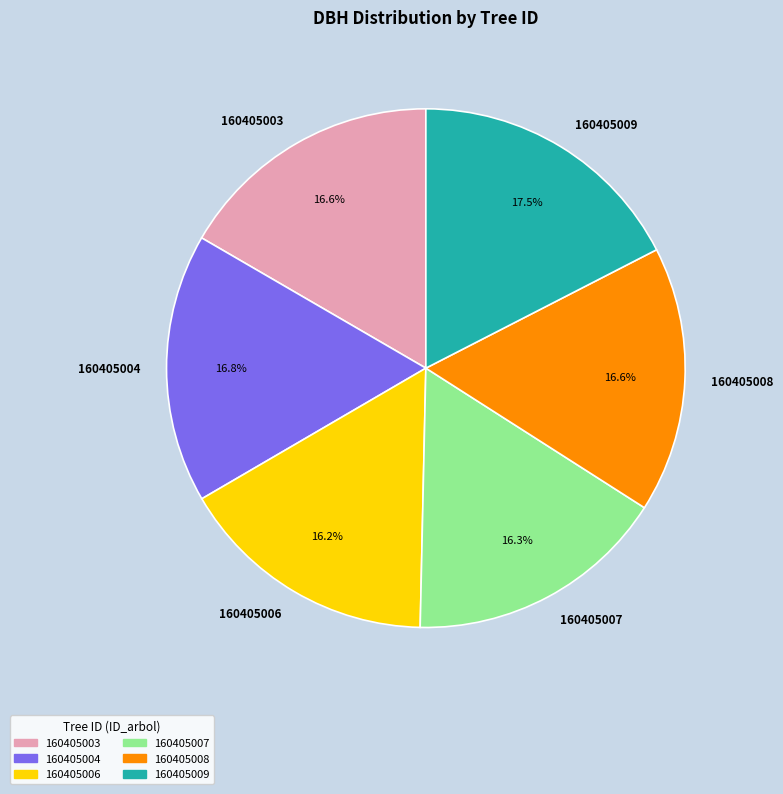

Between 160405009 and 160405003, which is larger?

160405009